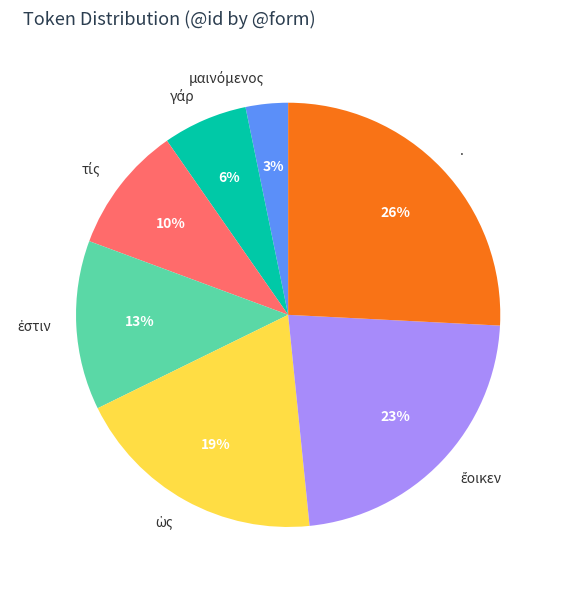

Is . the majority of the pie?

No